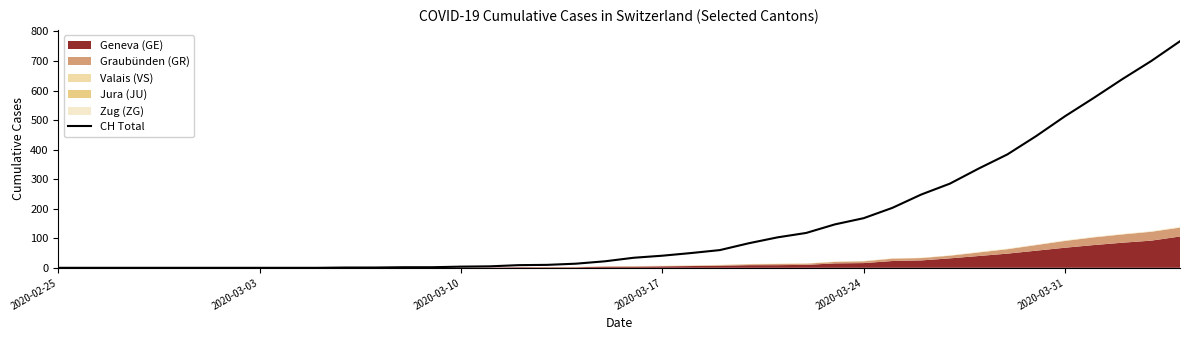

True or false: there are more than 2 points higher than both neighbors.

False